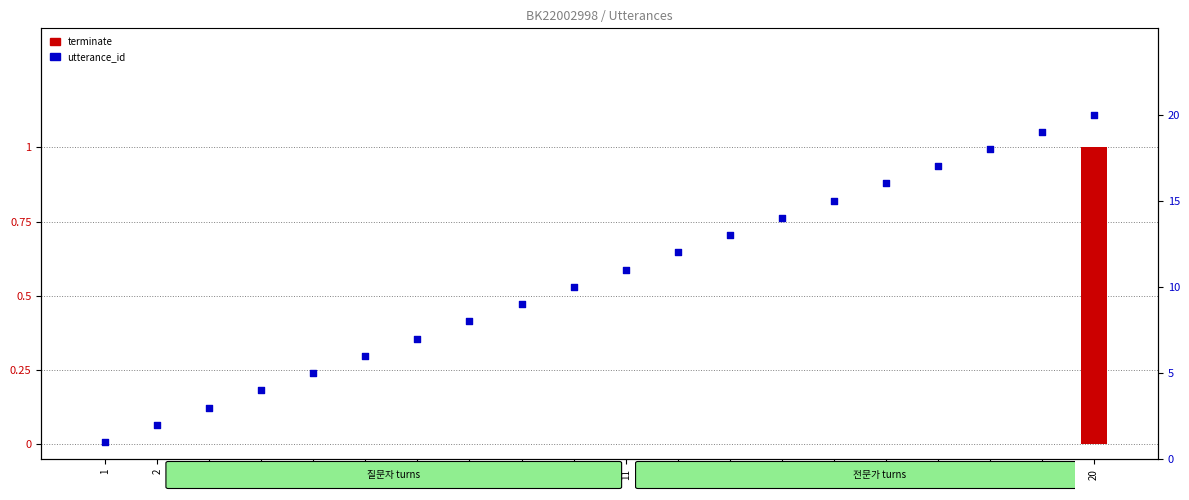

At how many categories does at least one series exceed 3?

17